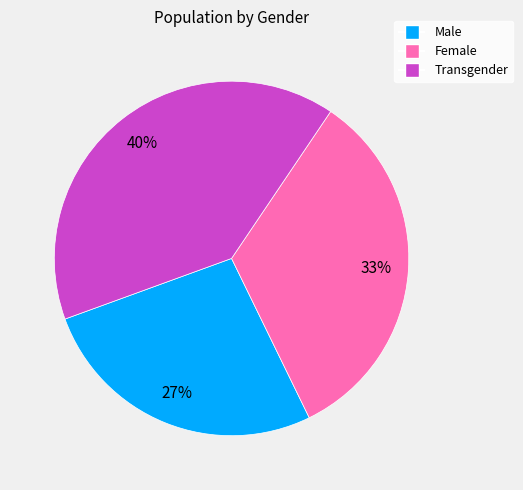

Do Female and Male together represent more than half of the pie?

Yes